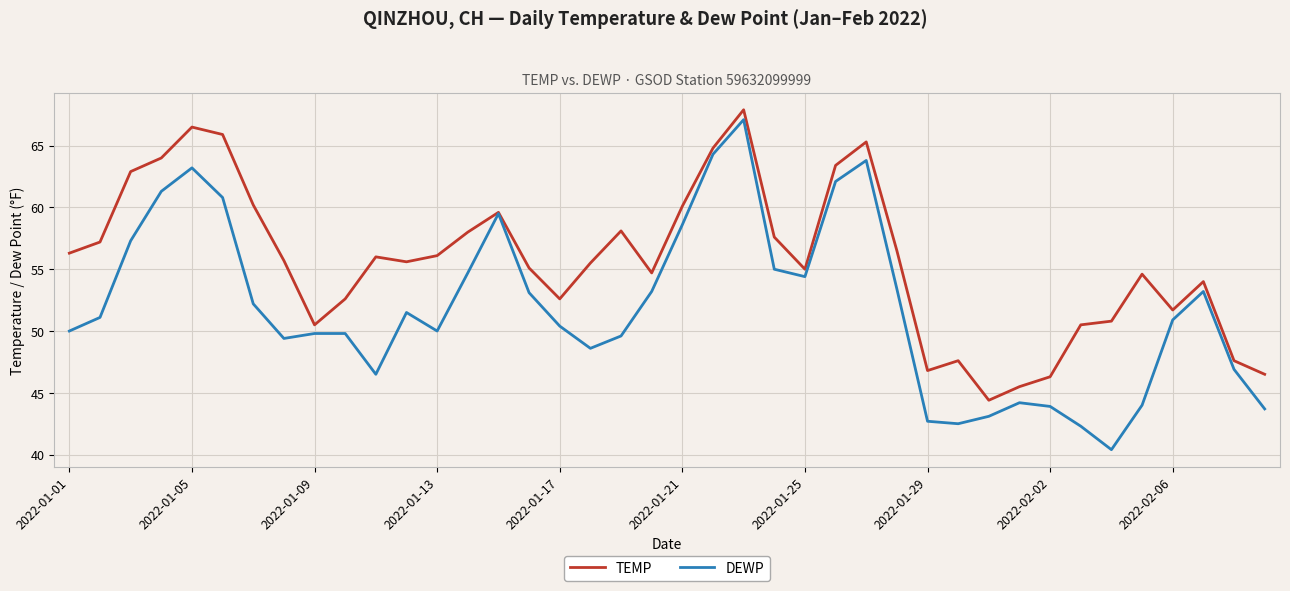

What is the maximum value for DEWP?

67.1